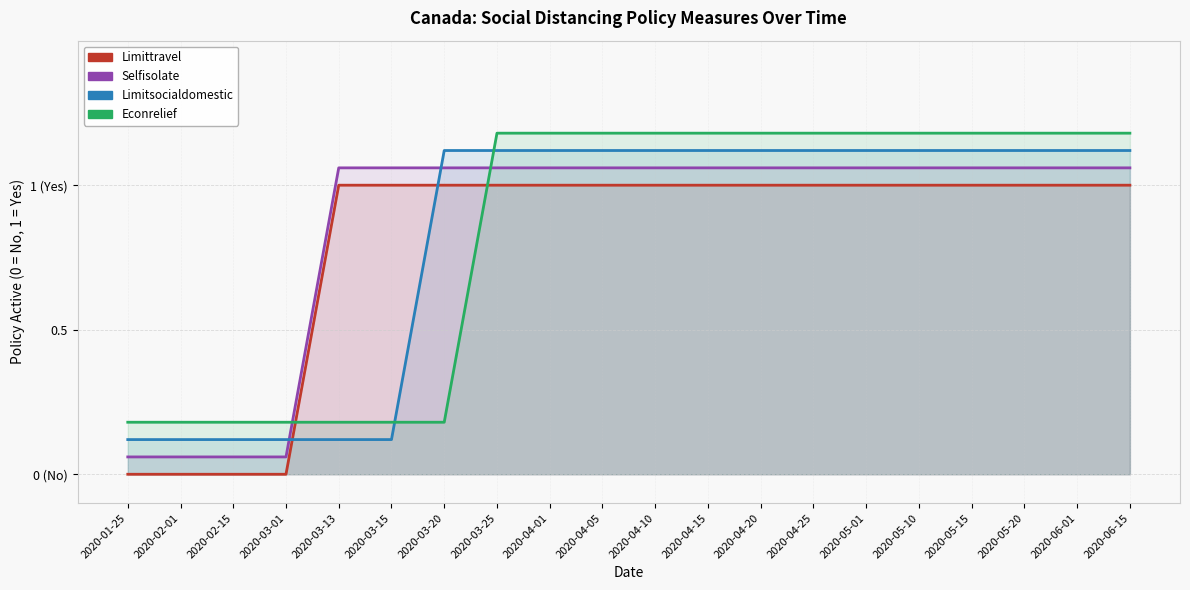

Which category has the highest value in the socialdistance_econrelief series?

2020-03-25